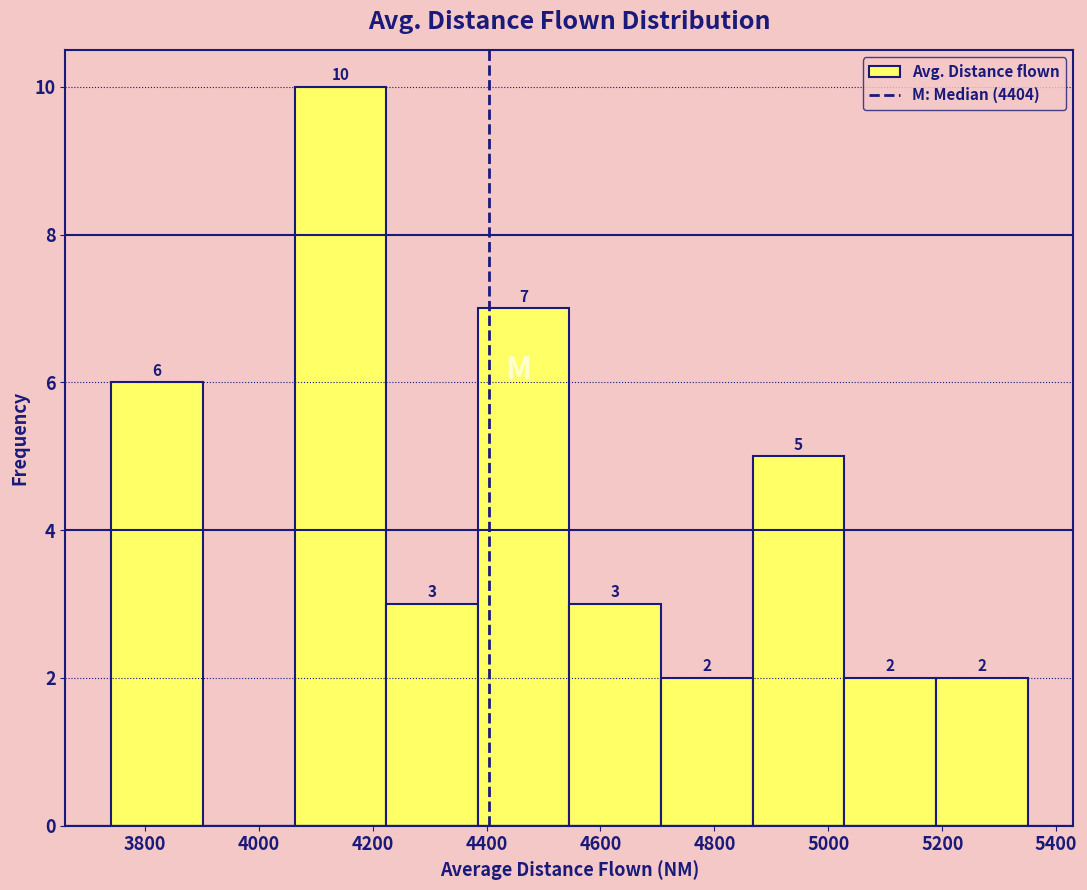

Which range on the x-axis has the tallest bar?

4060 to 4220